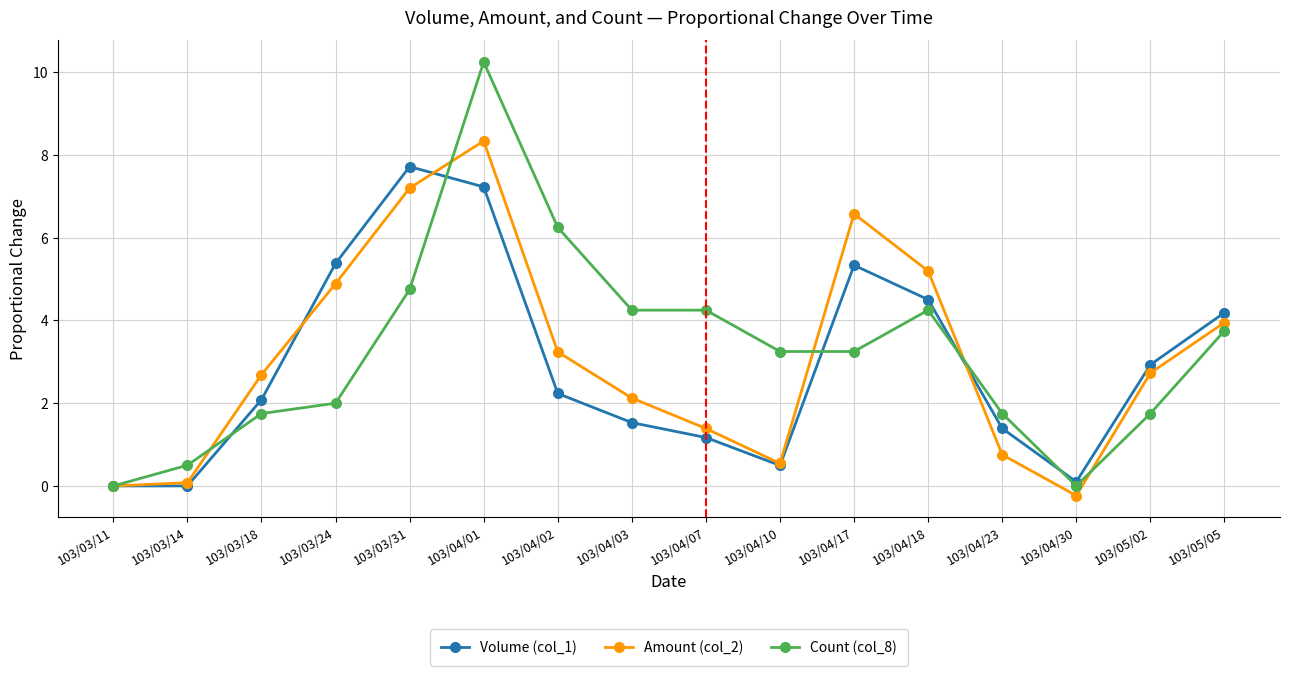

At which label does Amount (col_2) reach its minimum?

103/04/30